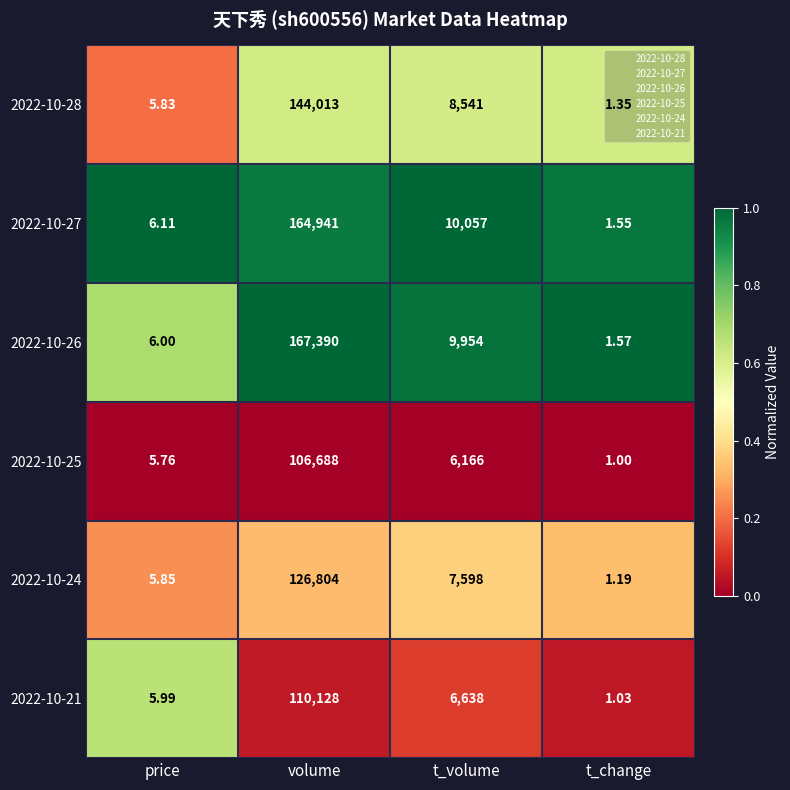

At which label is 2022-10-26 closest to 83695?

t_volume